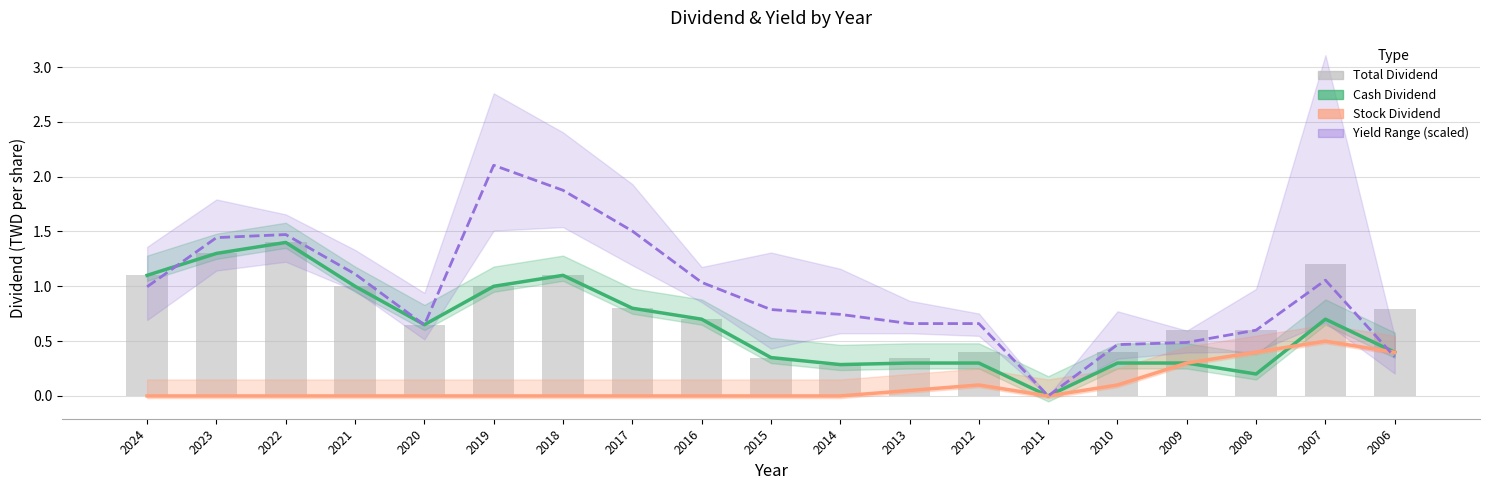

Which category has the lowest value in the Total Dividend series?

2011